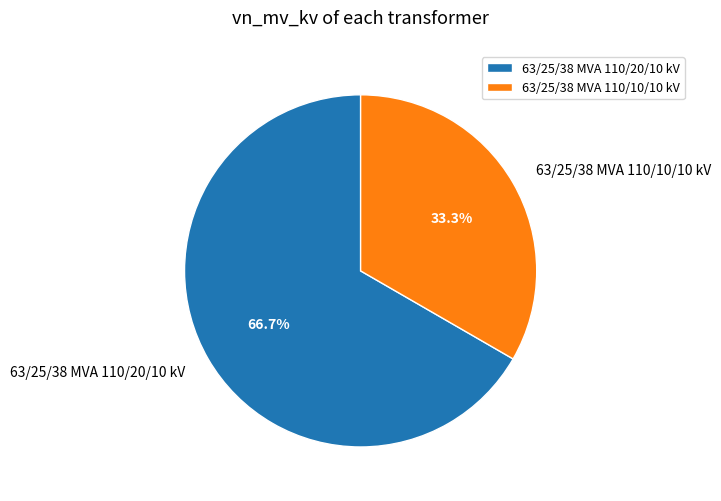

What is the smallest slice in the pie chart?

63/25/38 MVA 110/10/10 kV